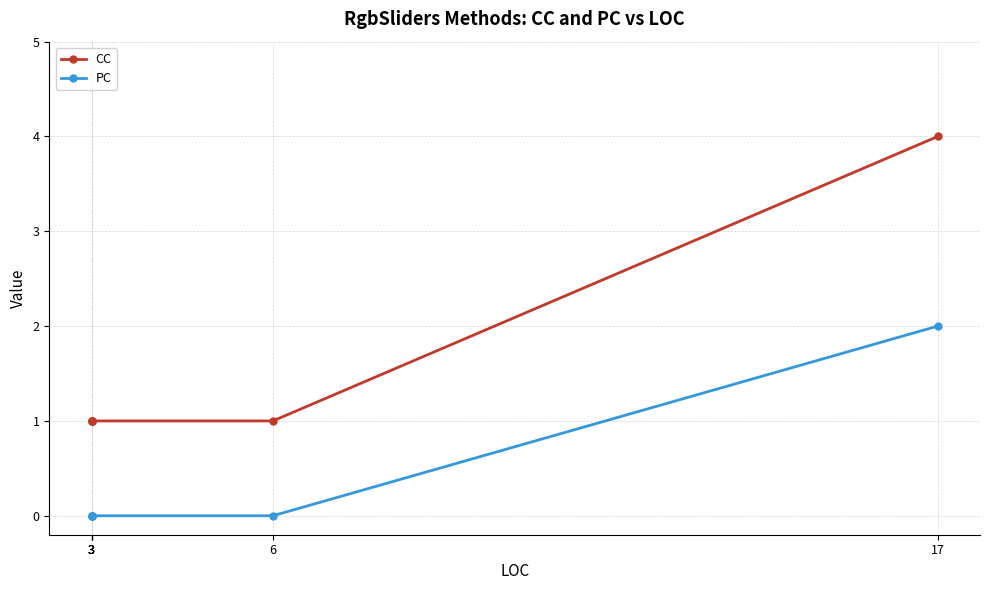

Which category has the highest value in the CC series?

17